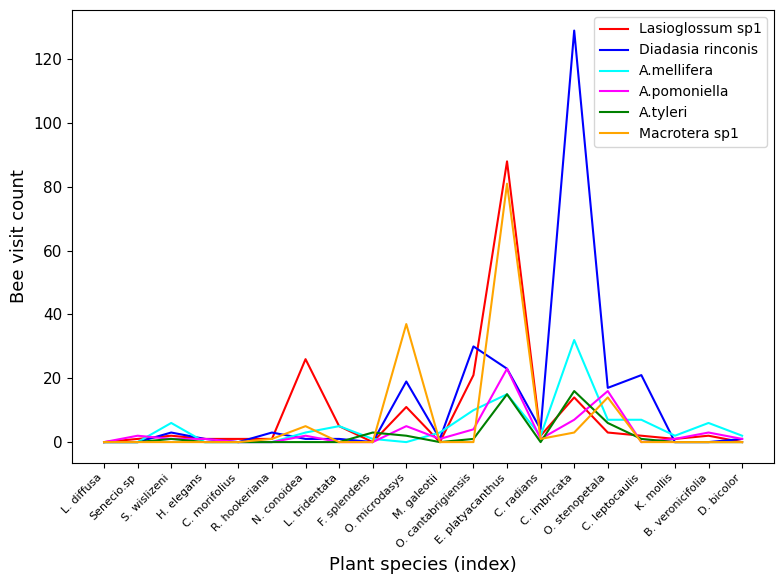

Which series has the largest total across all categories?

Diadasia rinconis